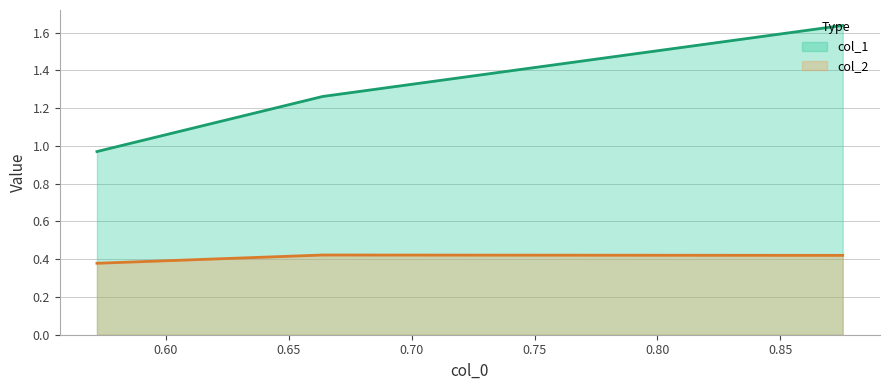

What is the difference between the second highest and minimum values in the col_1 series?

0.3